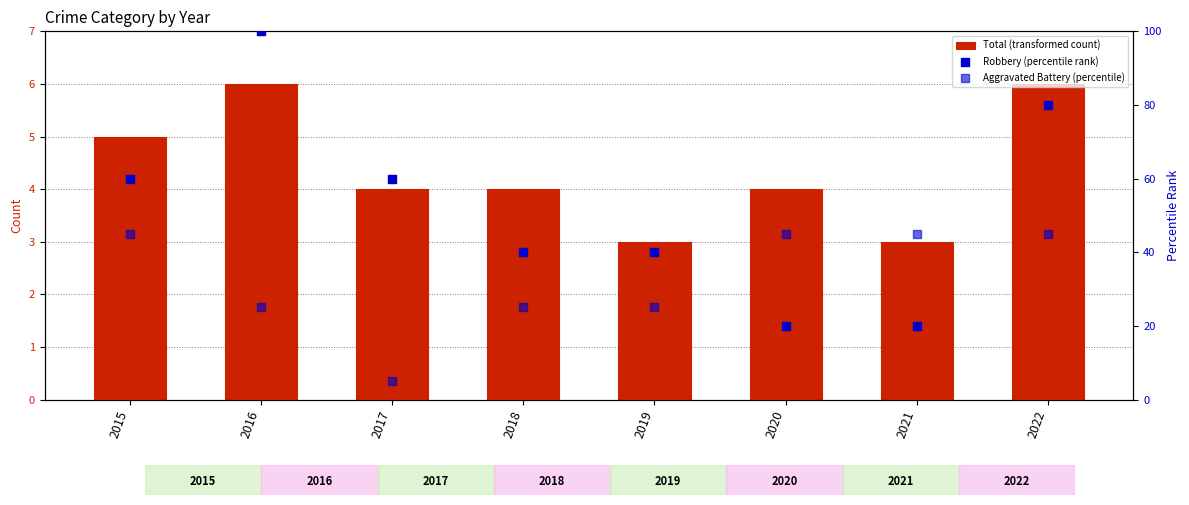

Which series contains the highest Y value?

Robbery (percentile rank)